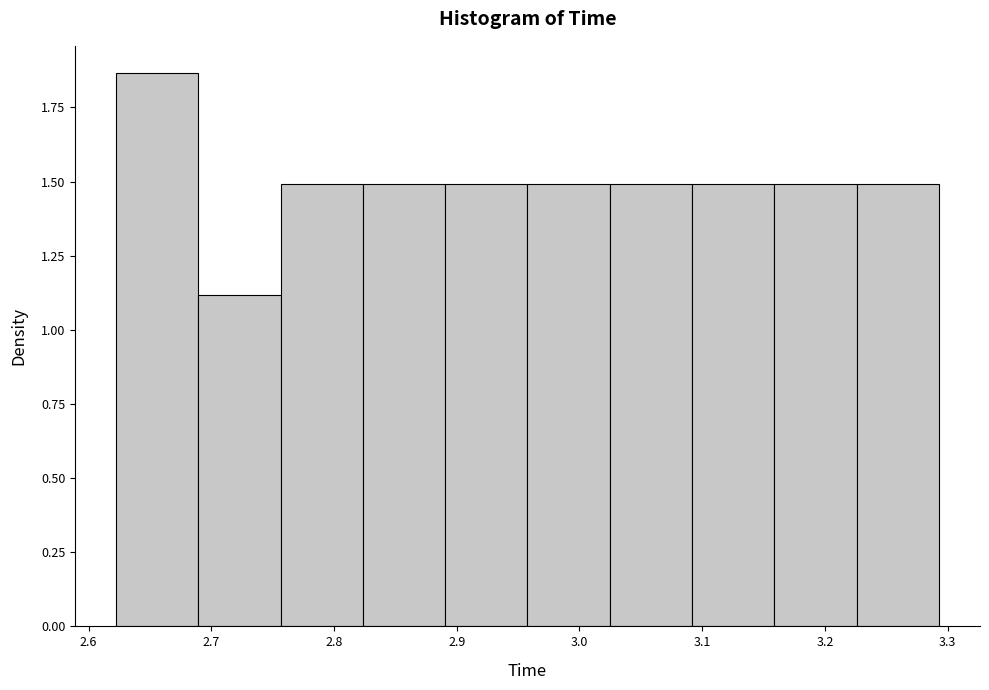

Which range on the x-axis has the tallest bar?

2.62 to 2.69